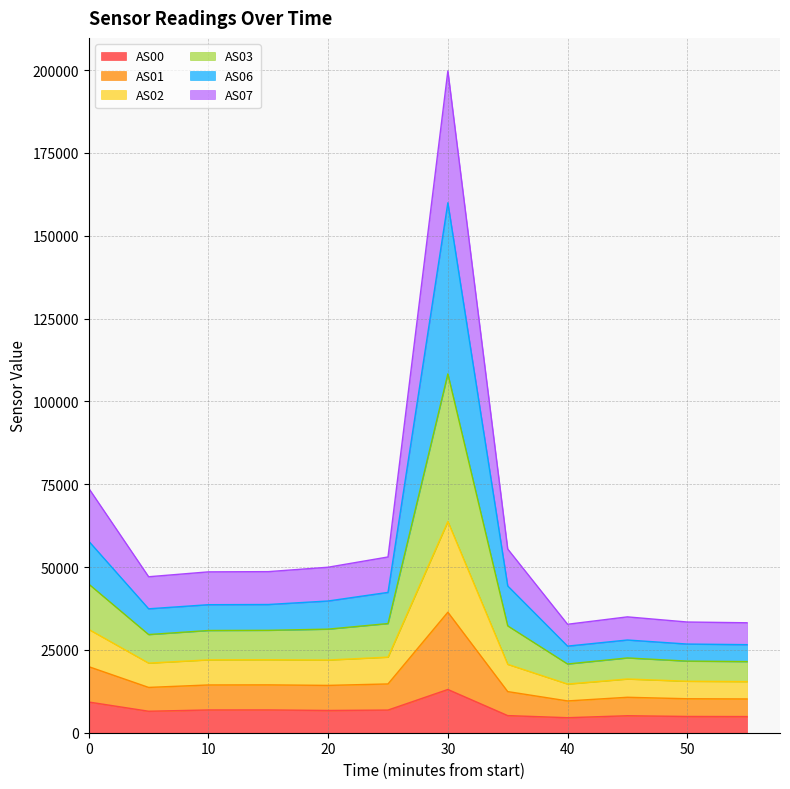

Which series has the largest total across all categories?

AS06